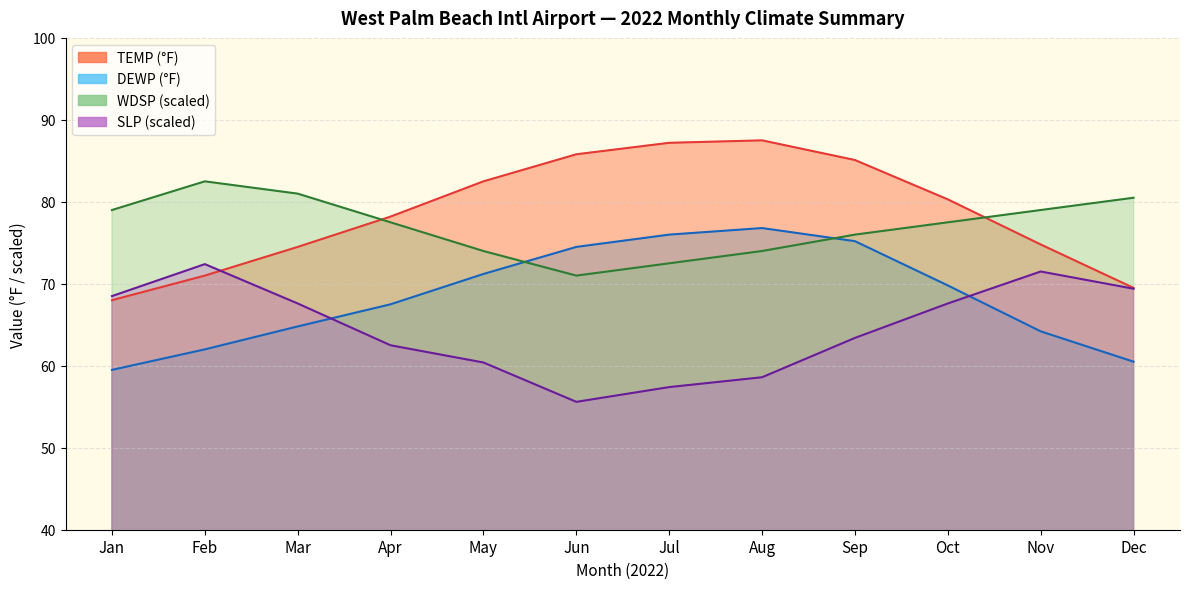

What is the maximum value for WDSP?

82.5